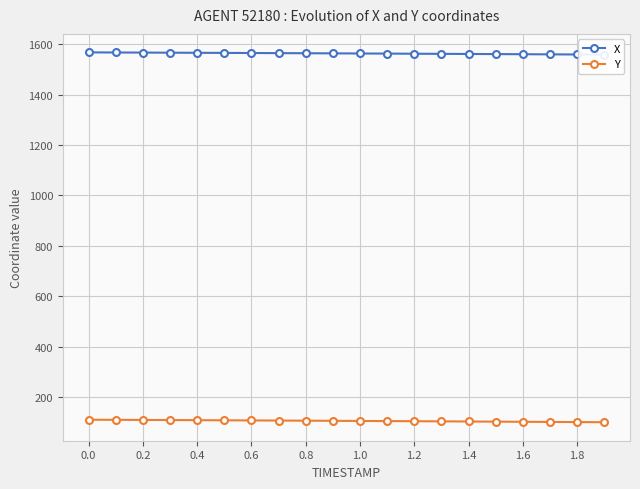

What is the greatest value displayed?

1567.3